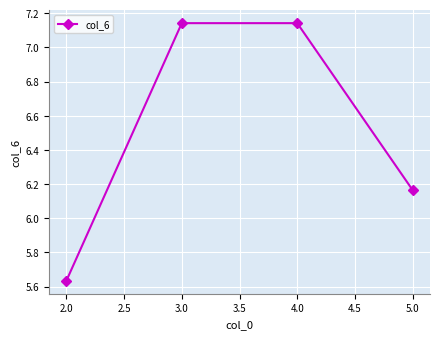

What is the label of the 3rd point from the right?

3.0